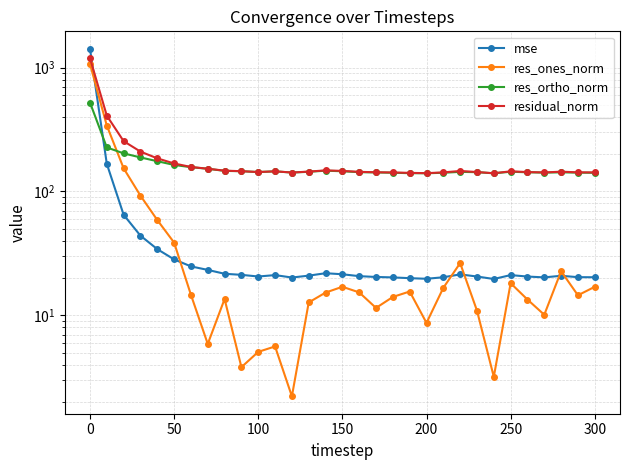

Is the value of mse at 11 greater than the value of residual_norm at 16?

No